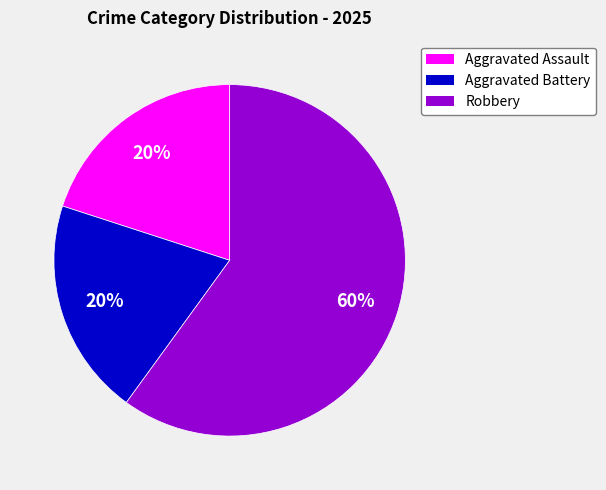

Do Aggravated Battery and Robbery together represent more than half of the pie?

Yes